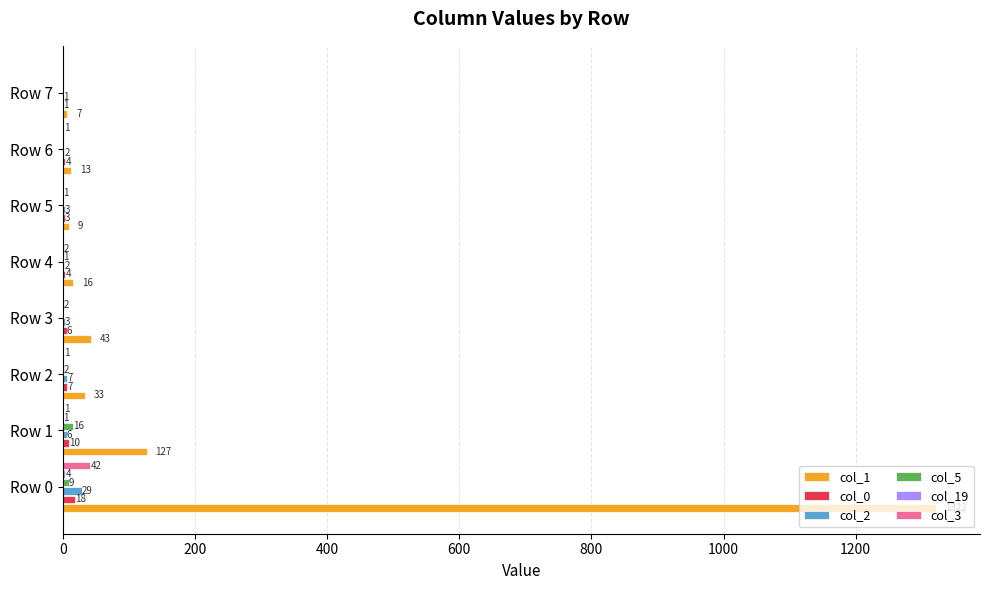

What is the sum of all col_0 values?

53